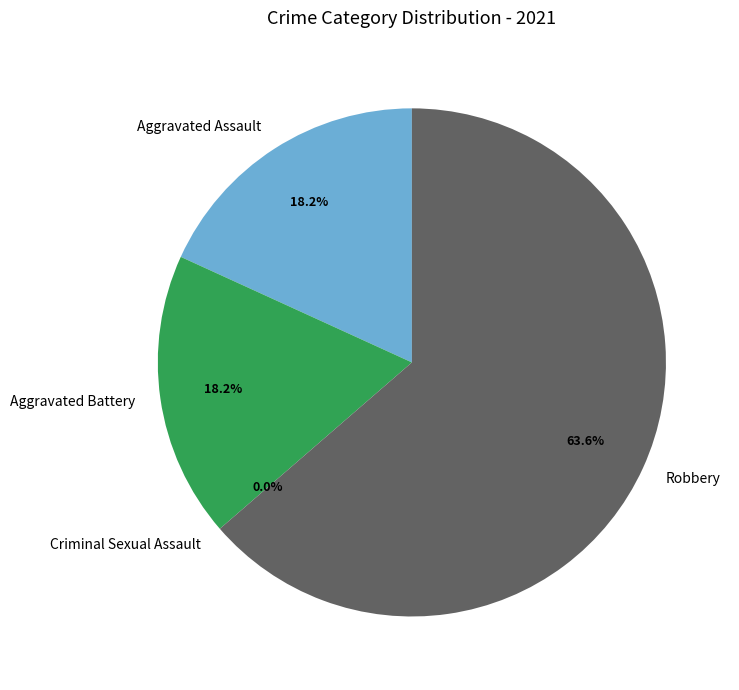

Which category has the smallest portion of the pie?

Criminal Sexual Assault